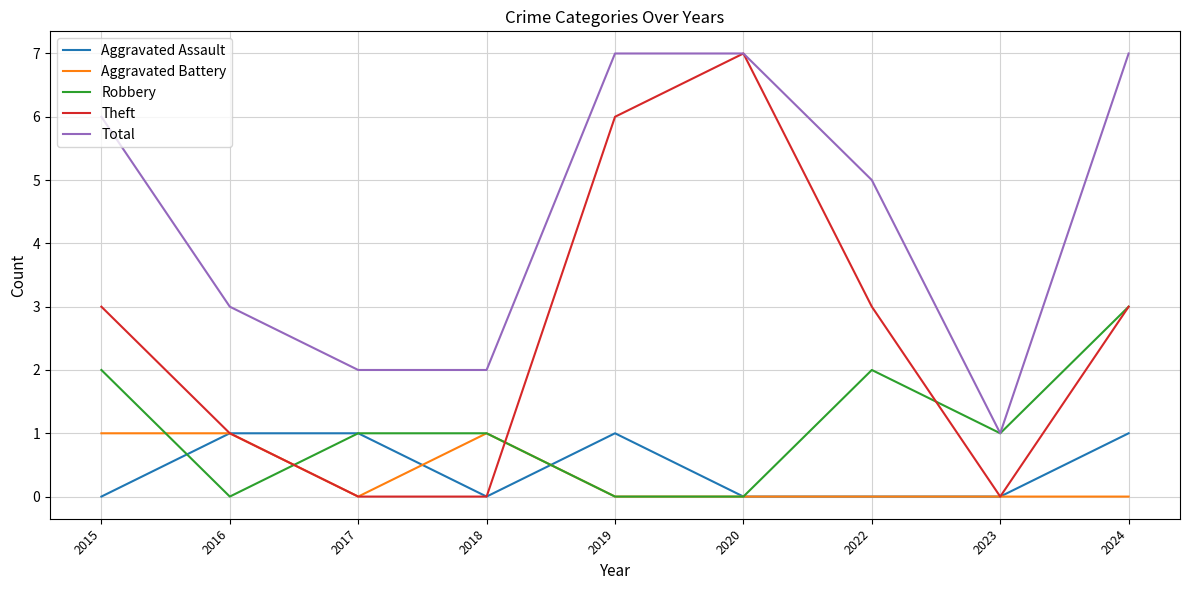

Reading right to left, transcribe all the data shown in this chart.

Aggravated Assault: 1	0	0	0	1	0	1	1	0
Aggravated Battery: 0	0	0	0	0	1	0	1	1
Robbery: 3	1	2	0	0	1	1	0	2
Theft: 3	0	3	7	6	0	0	1	3
Total: 7	1	5	7	7	2	2	3	6